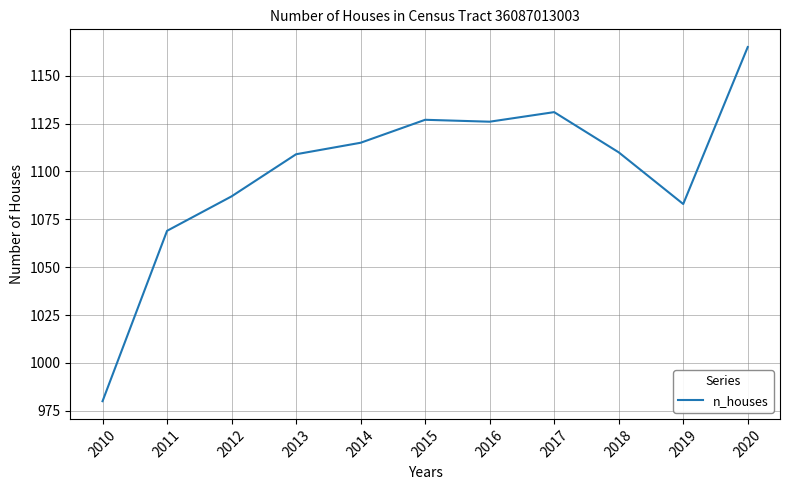

Approximately how many times larger is the value at 2015 compared to 2013?

1.0